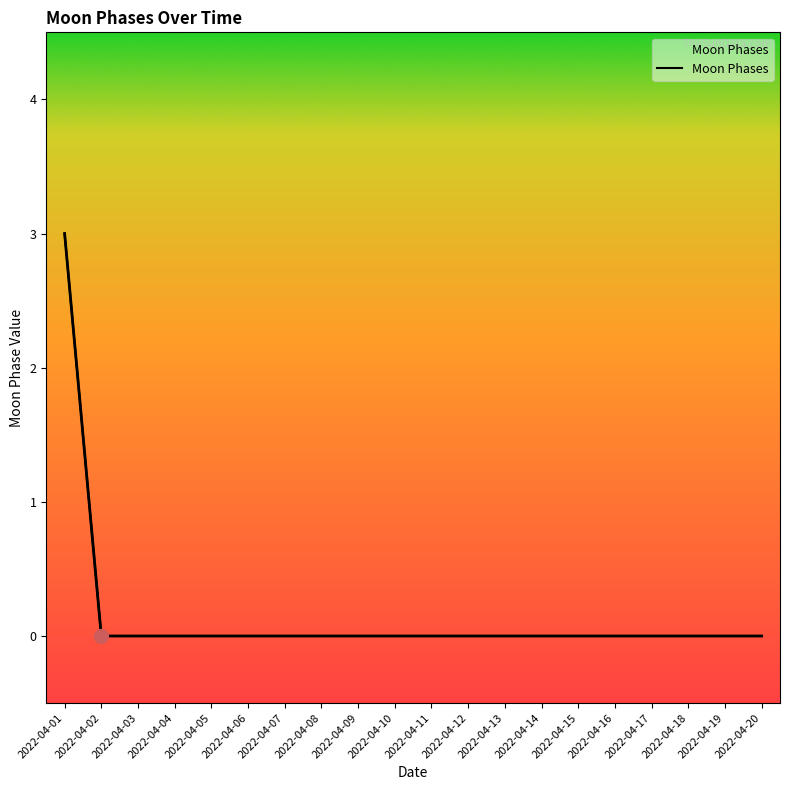

True or false: there are more than 2 points higher than both neighbors.

False